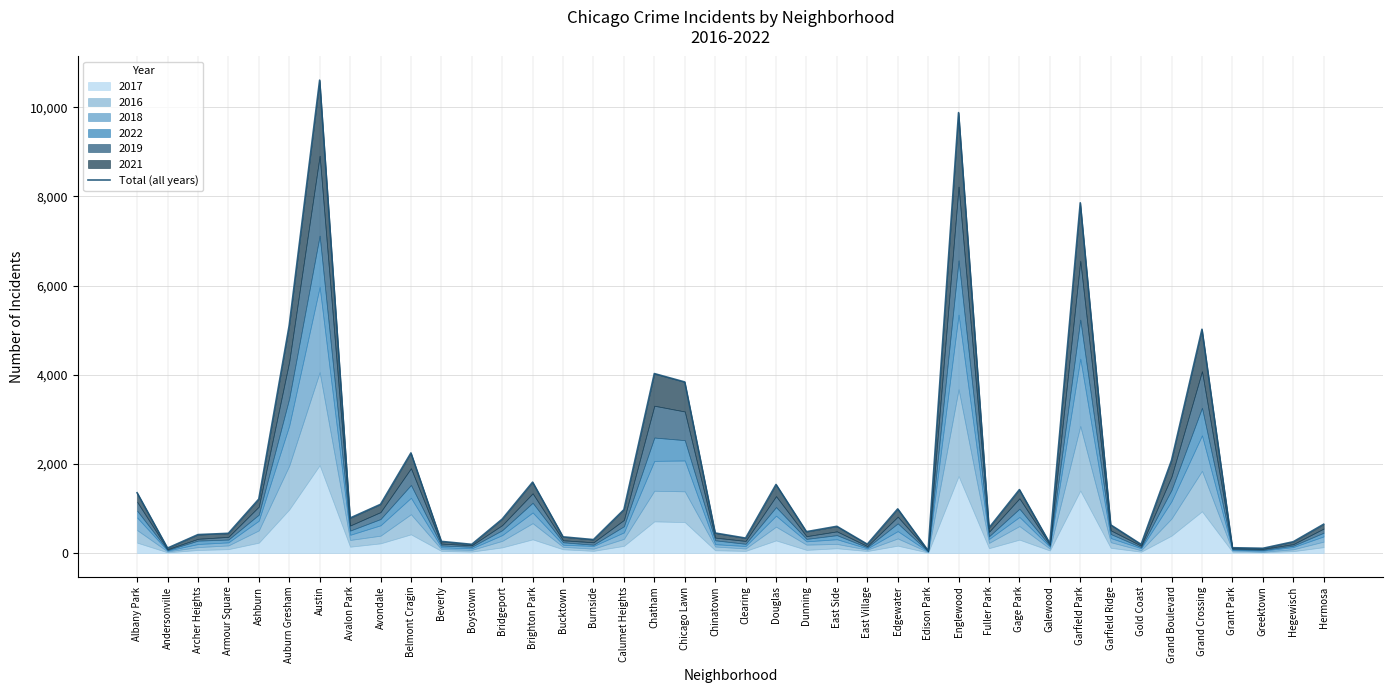

True or false: the data has more than 1 interior local peaks.

True